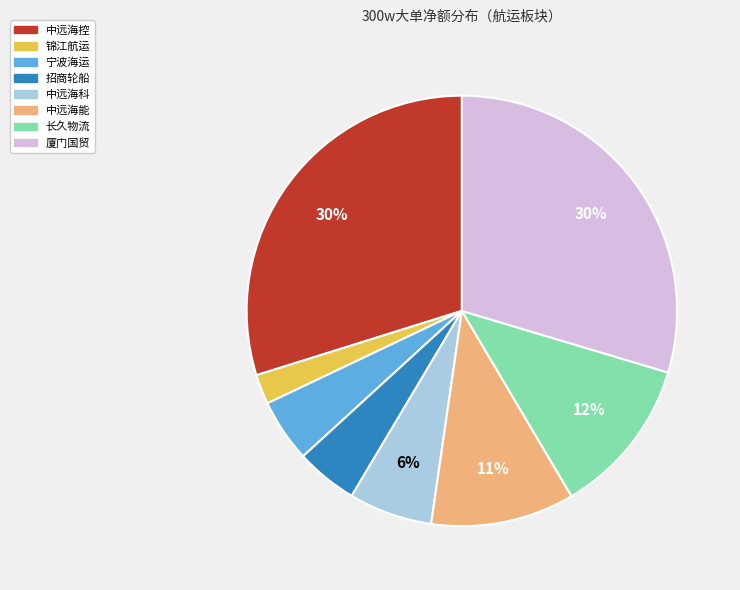

Is it true that 中远海控 is 30% of the pie?

True